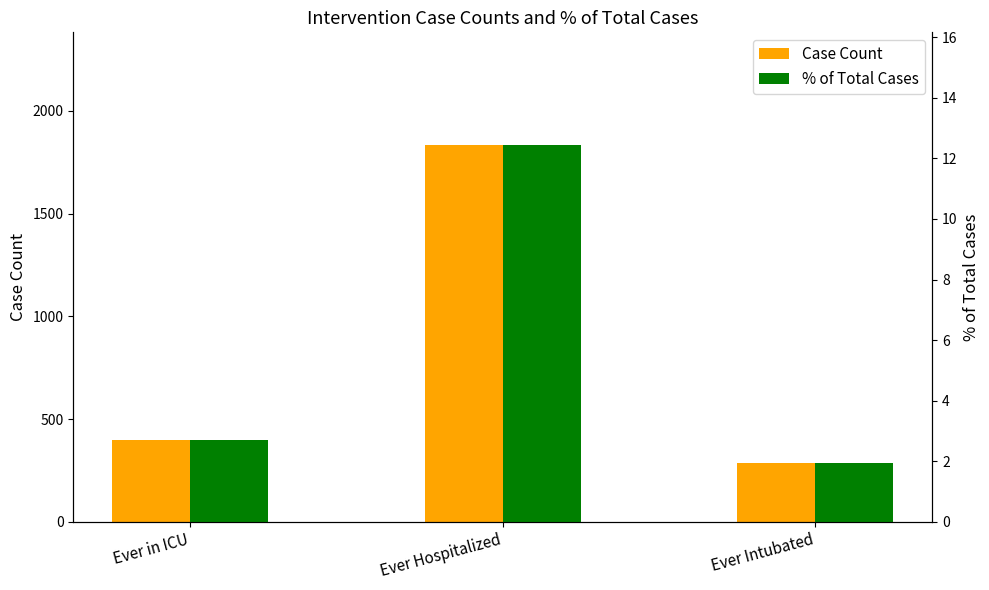

How many series are shown in this chart?

2